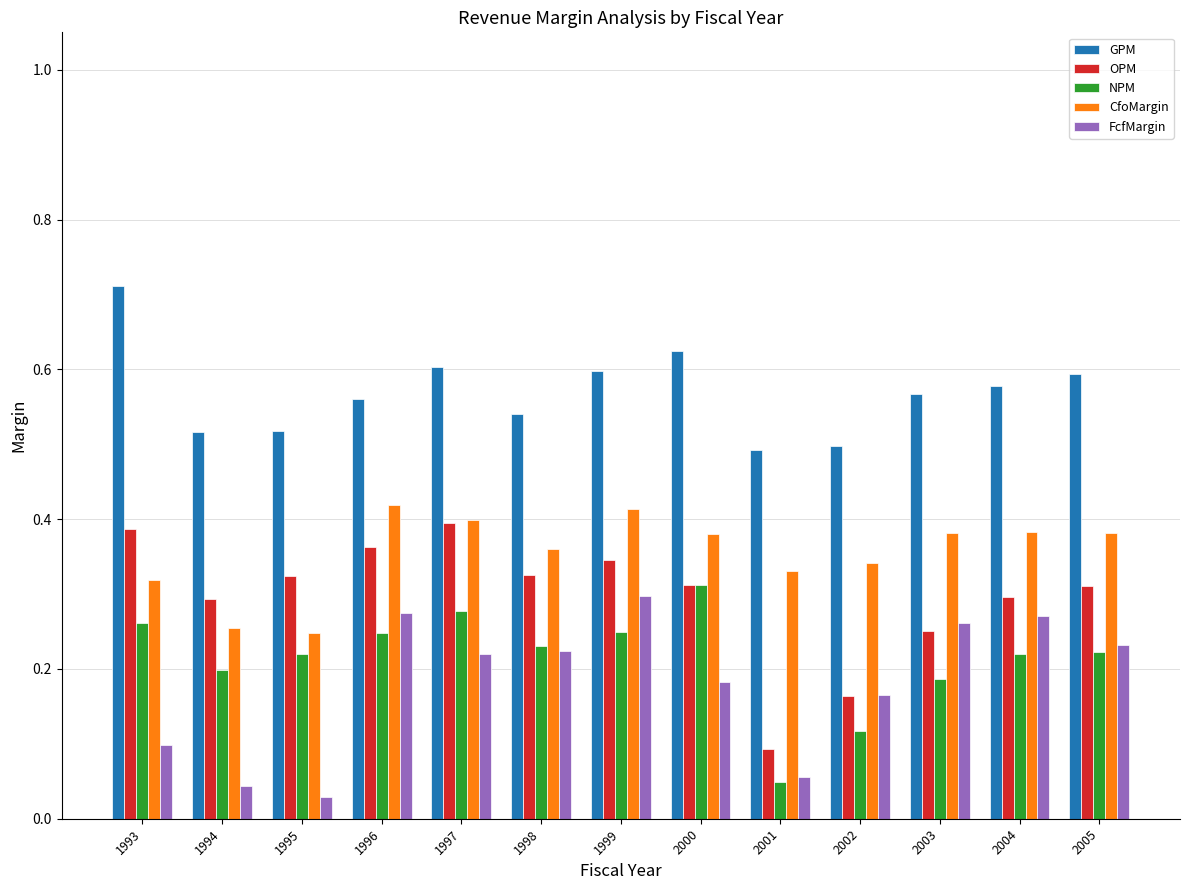

At how many categories does at least one series exceed 0?

13